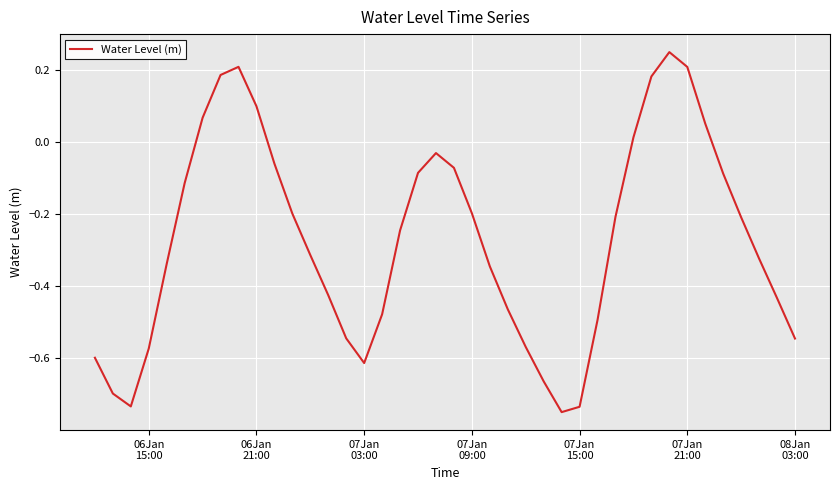

What is the difference between the maximum and minimum values?

1.0